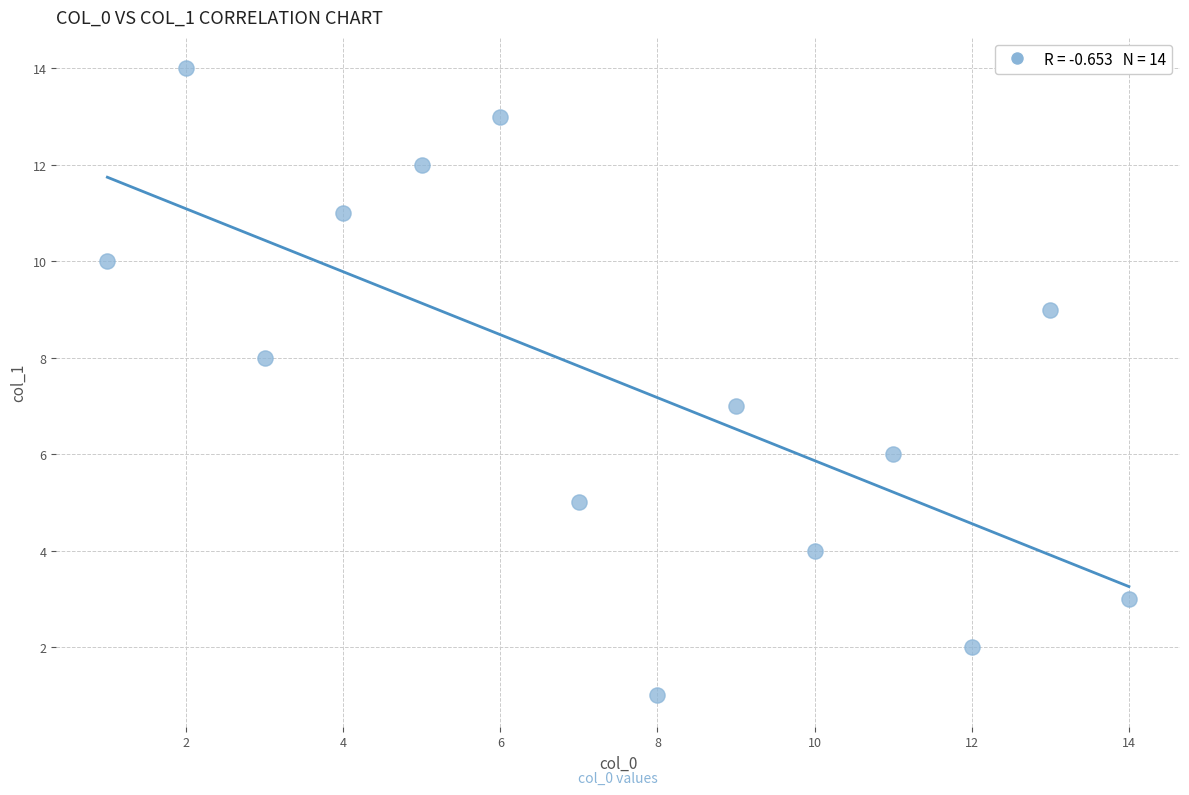

What is the range of Y values (max minus min)?

13